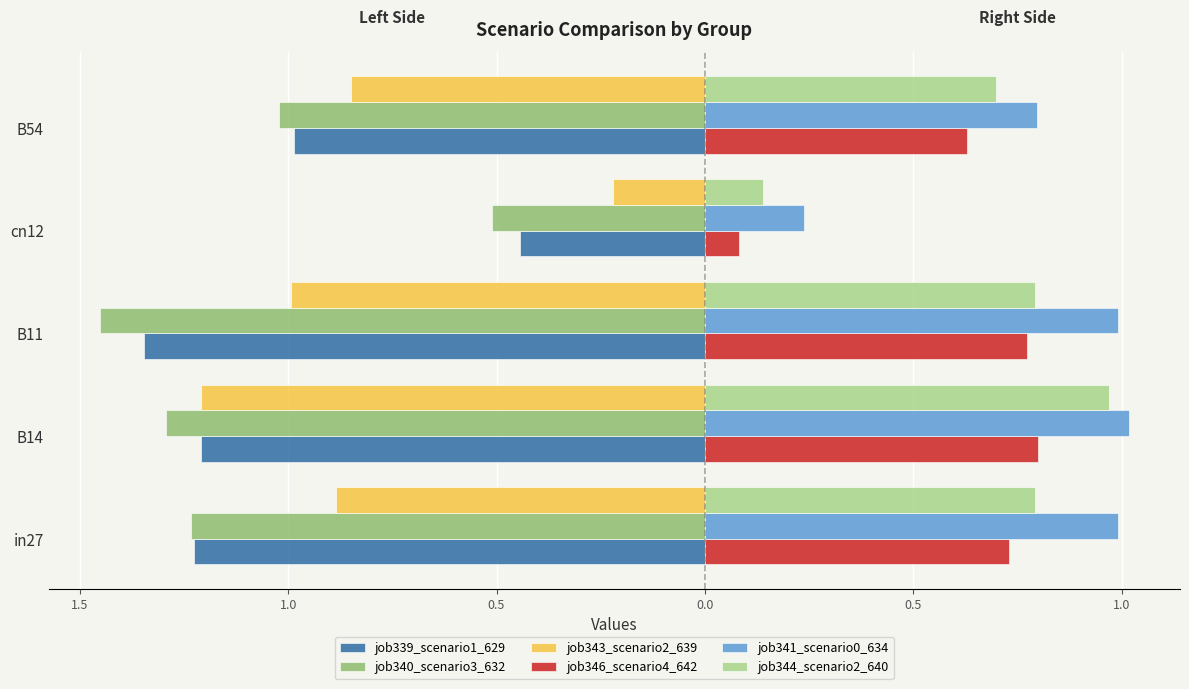

Reading right to left, transcribe all the data shown in this chart.

job339_scenario1_629: 0.0=-1.0	0.5=-0.4	1.0=-1.3	1.5=-1.2	2.0=-1.2
job340_scenario3_632: 0.0=-1.0	0.5=-0.5	1.0=-1.5	1.5=-1.3	2.0=-1.2
job343_scenario2_639: 0.0=-0.8	0.5=-0.2	1.0=-1.0	1.5=-1.2	2.0=-0.9
job346_scenario4_642: 0.0=0.6	0.5=0.1	1.0=0.8	1.5=0.8	2.0=0.7
job341_scenario0_634: 0.0=0.8	0.5=0.2	1.0=1.0	1.5=1.0	2.0=1.0
job344_scenario2_640: 0.0=0.7	0.5=0.1	1.0=0.8	1.5=1.0	2.0=0.8